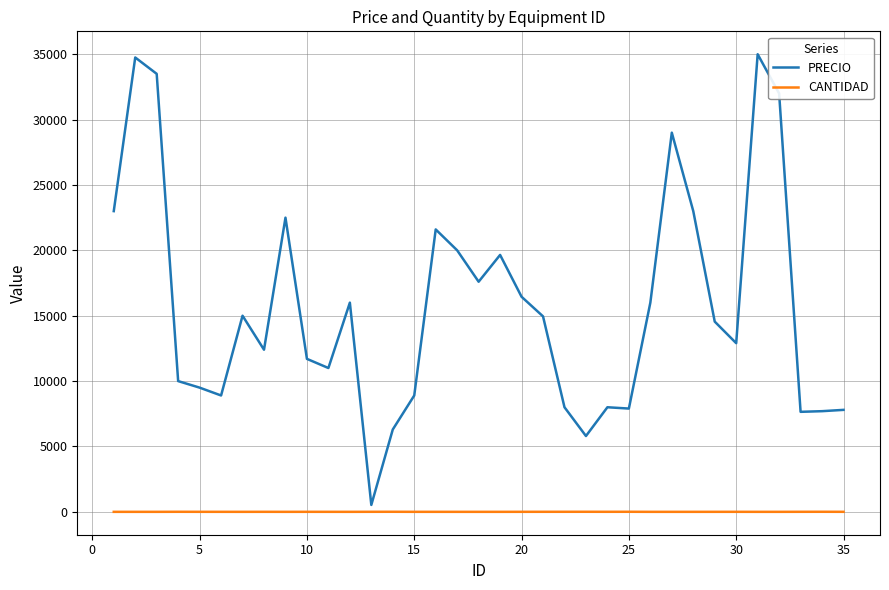

Rank the series by their maximum value, from lowest to highest.

CANTIDAD, PRECIO